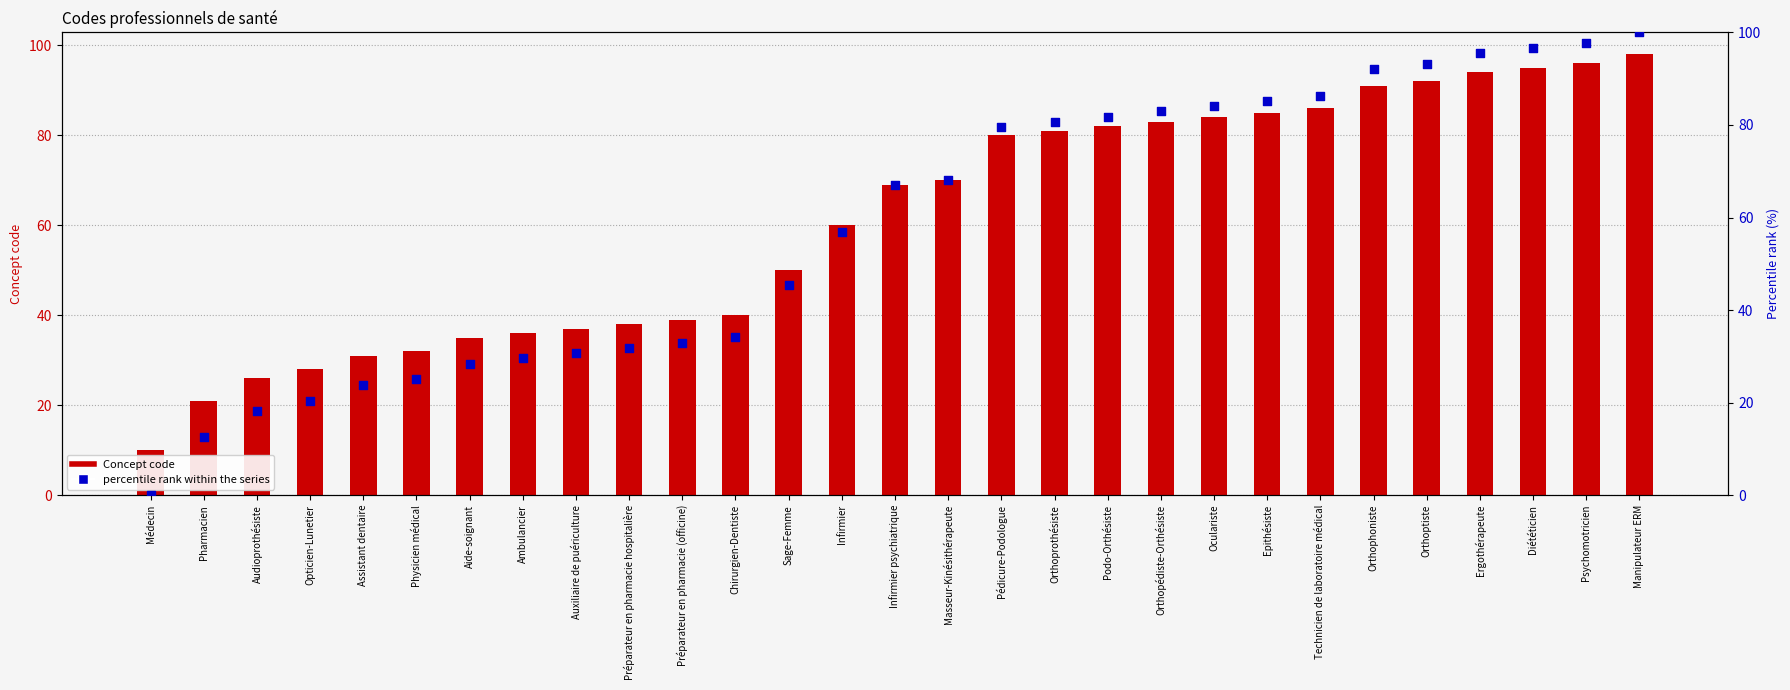

Which series has the widest spread of Y values?

percentile rank within the series